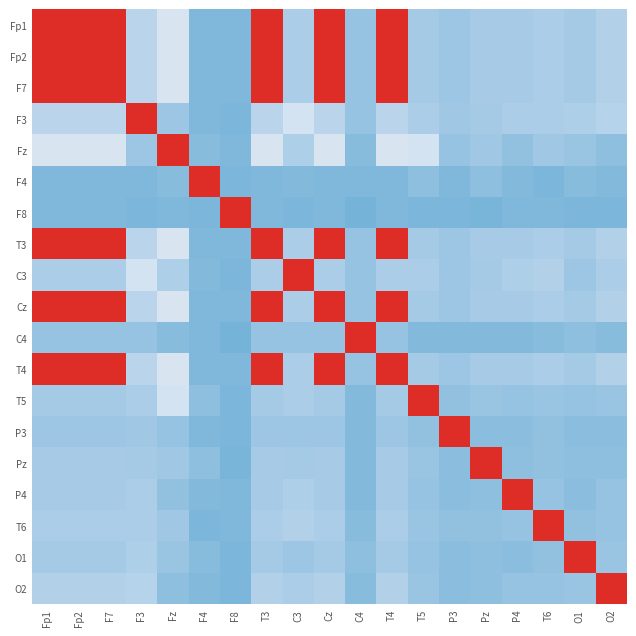

Rank the series at O2 from highest to lowest value.

O2, F3, Fp1, Fp2, F7, T3, Cz, T4, C3, T5, O1, T6, P4, Pz, Fz, P3, C4, F4, F8